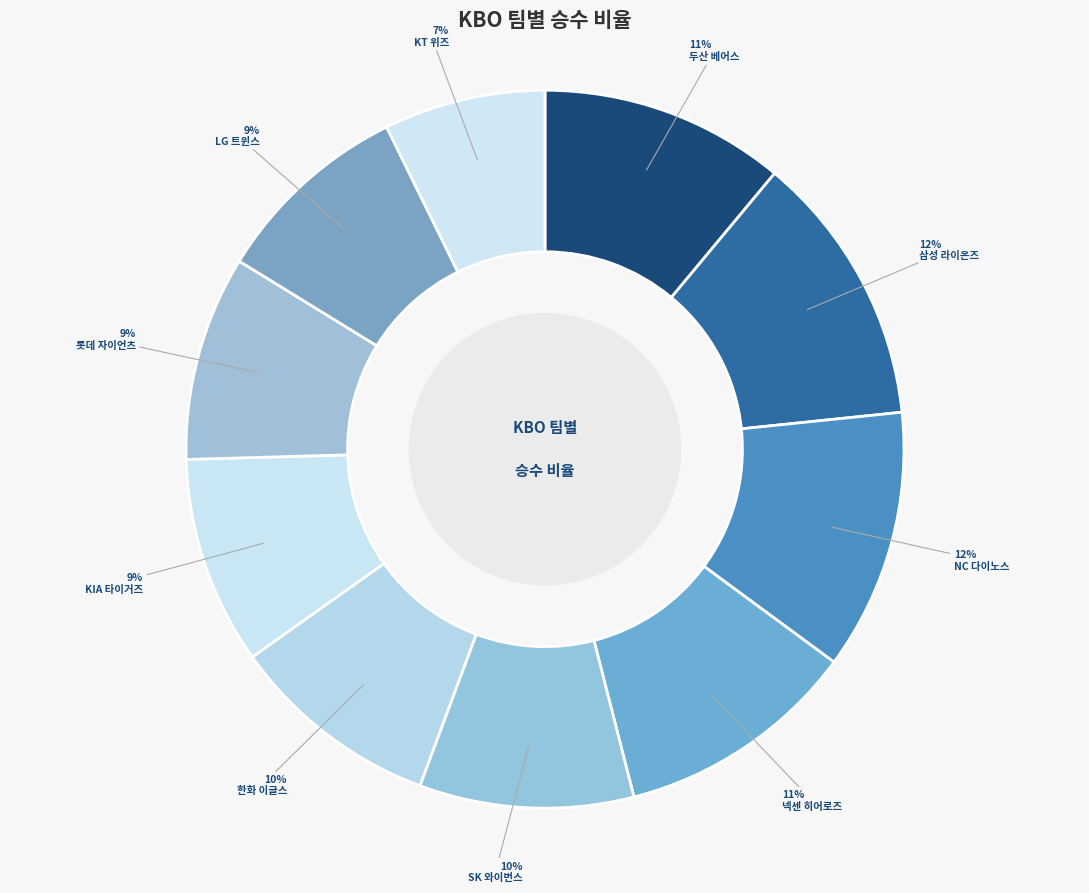

To the nearest percent, what is the difference between the 롯데 자이언츠 and KT 위즈 slice percentages?

2%